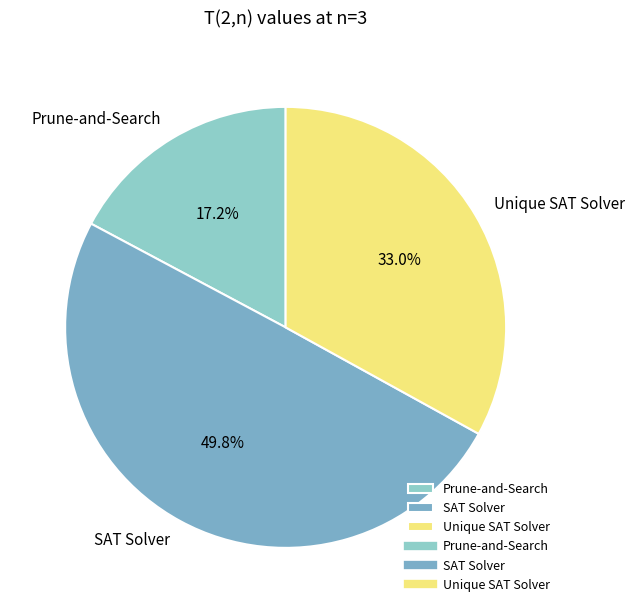

To the nearest percent, what is the combined percentage of Unique SAT Solver and SAT Solver?

83%